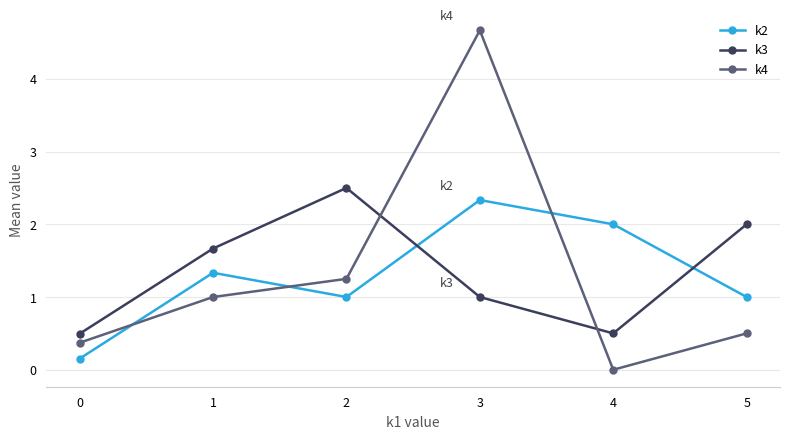

True or false: k4 has a value of 0.4 at 0.

True